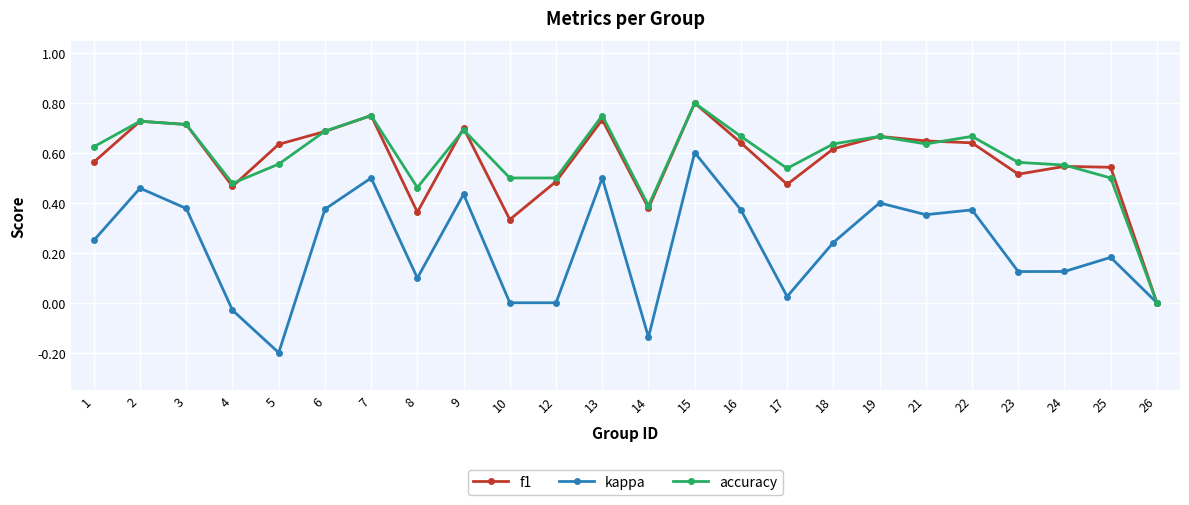

At which category is the sum across all series the highest?

15